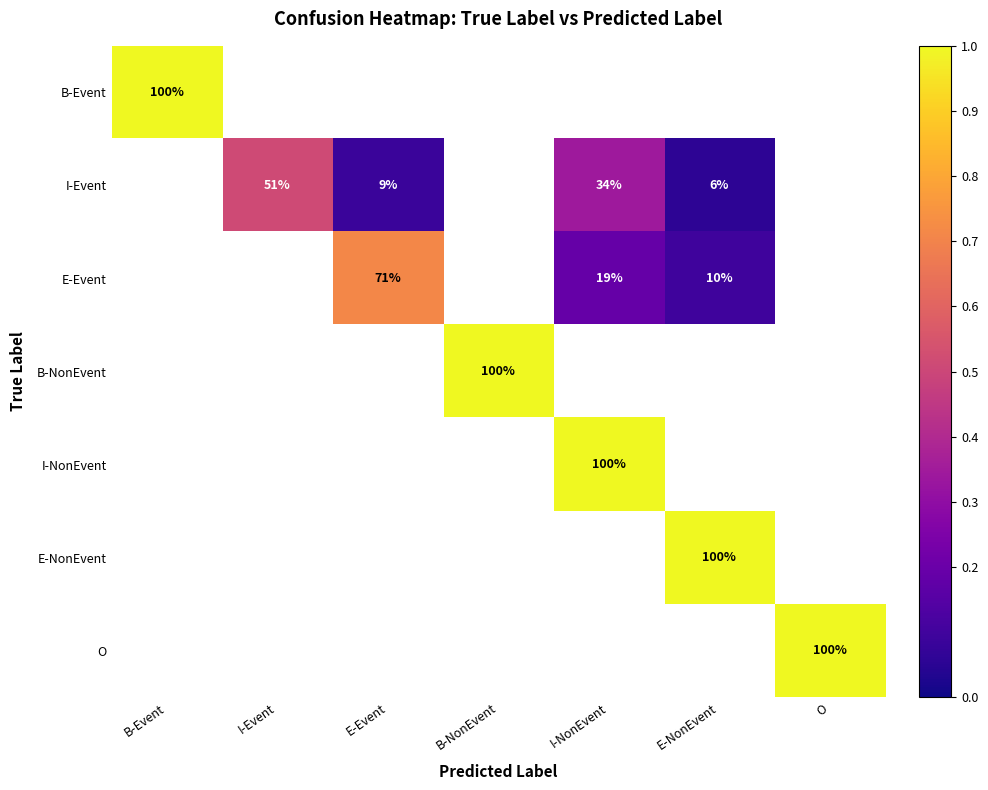

At which category is the sum across all series the highest?

I-NonEvent